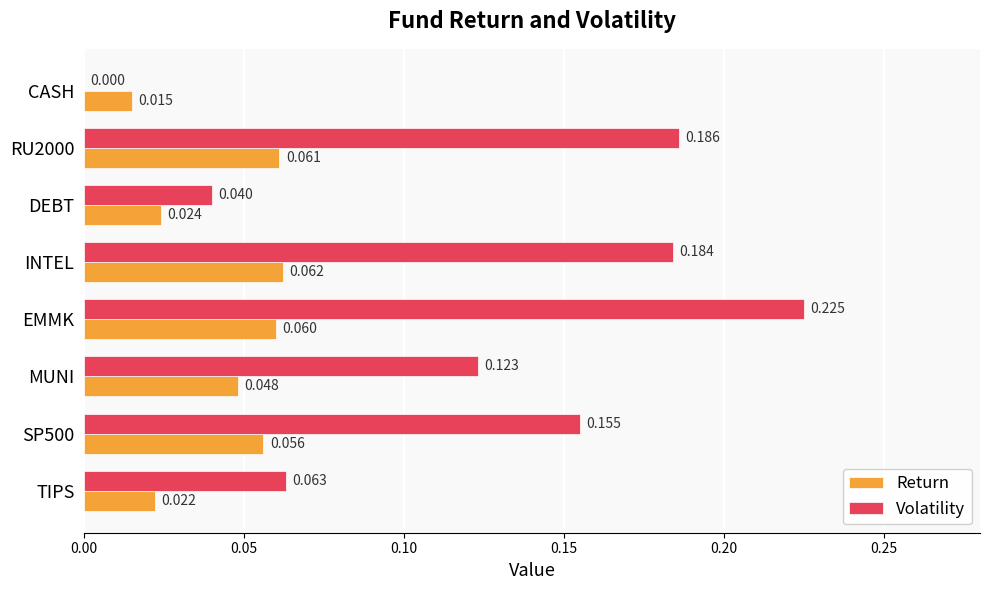

At which category is the sum across all series the highest?

EMMK